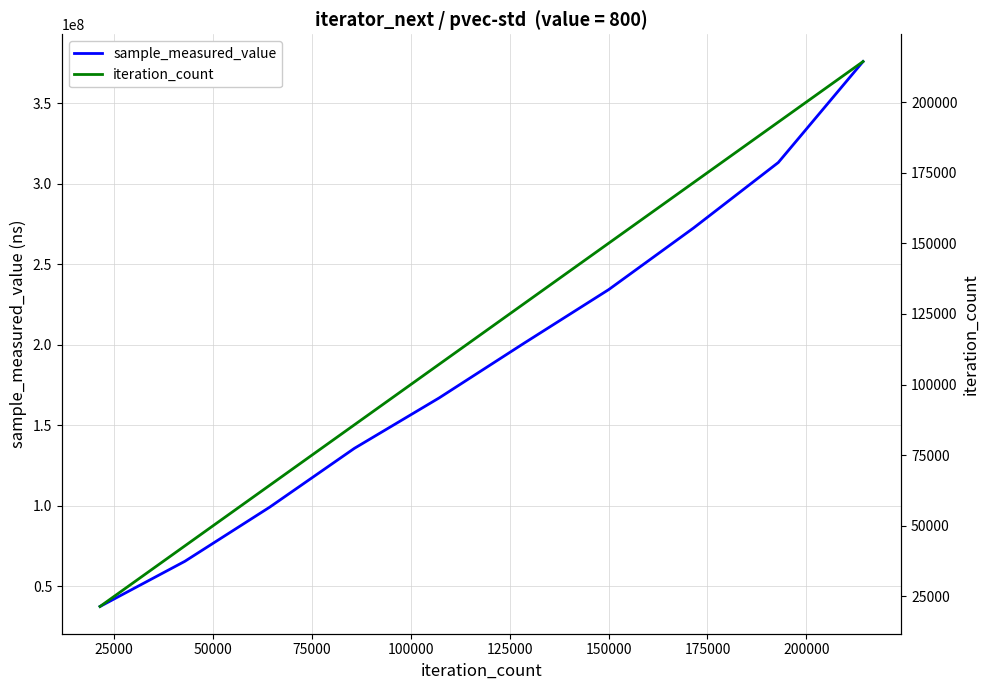

What is the maximum value for sample_measured_value?

375739264